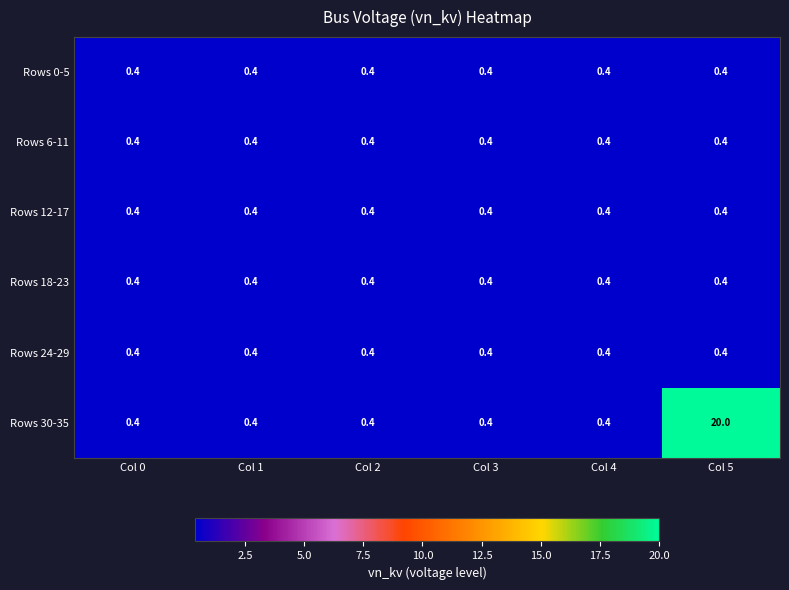

Which category has the highest value across all series?

Col 5